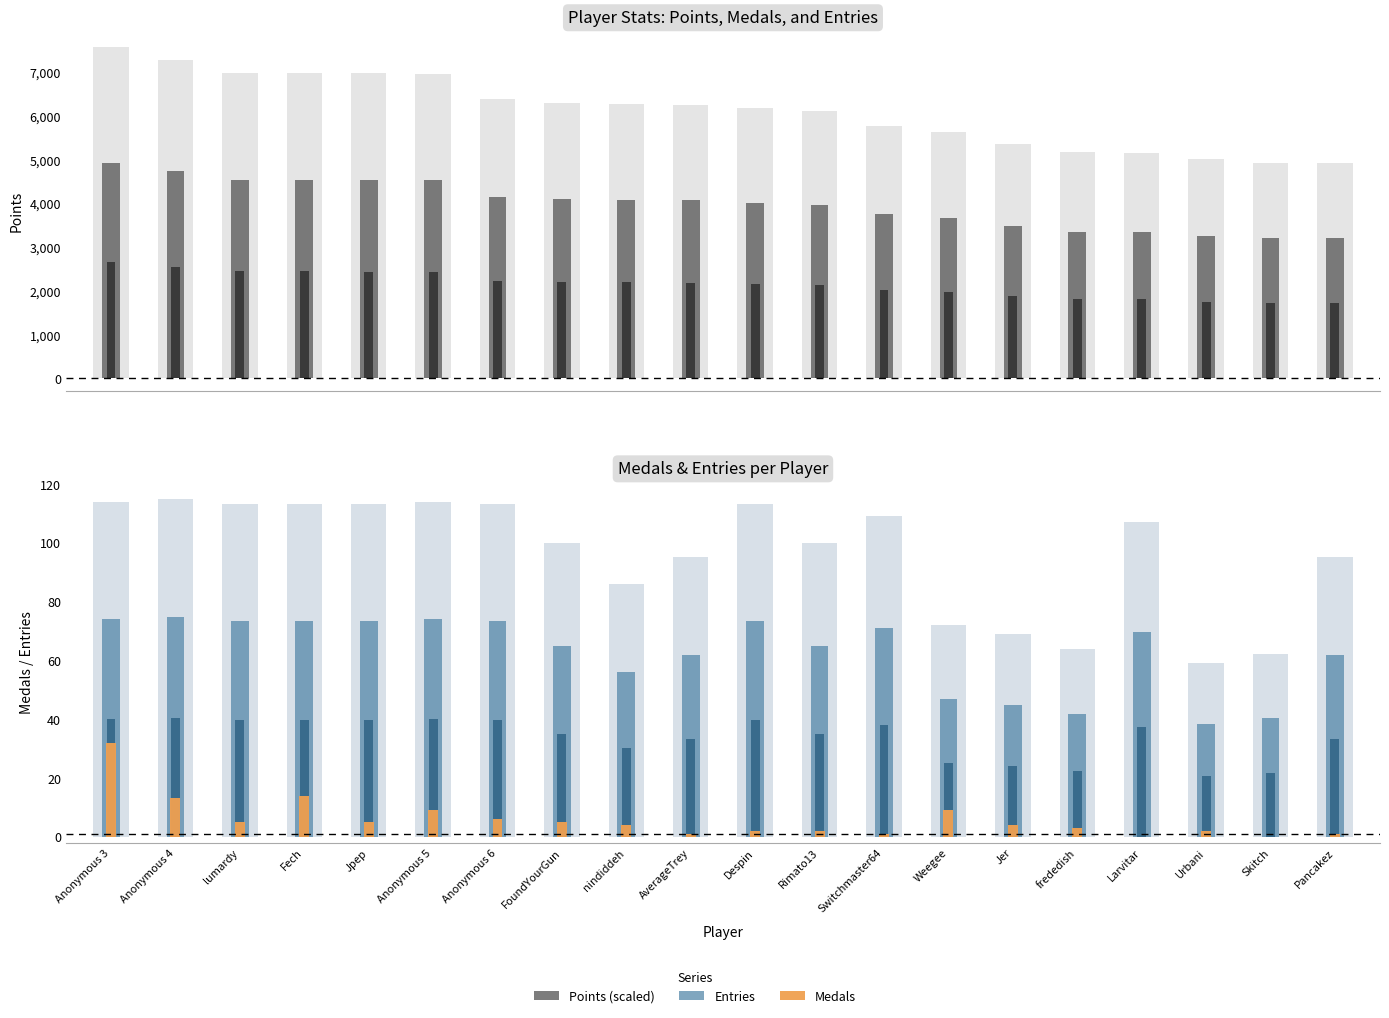

Which label corresponds to the smallest value in the chart?

Larvitar